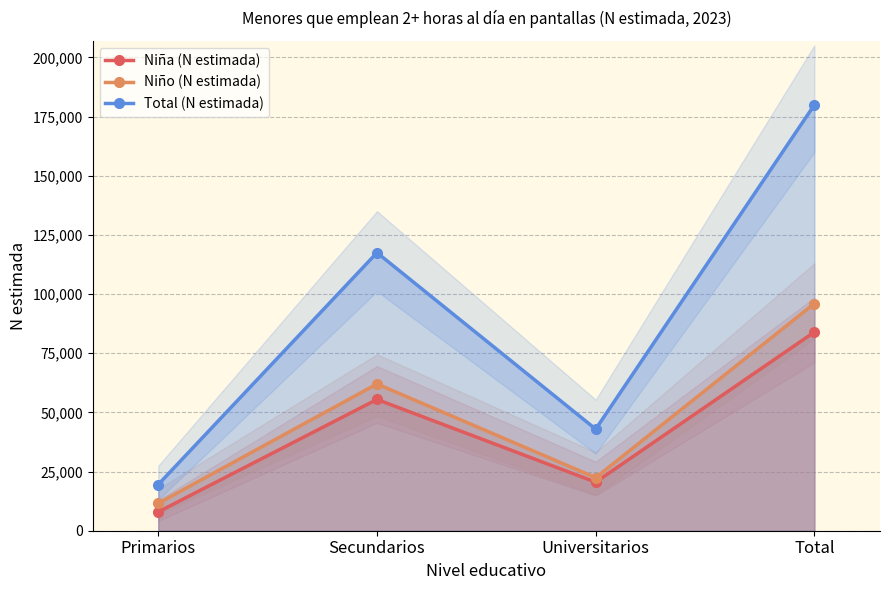

True or false: Total (N estimada) and Niño (N estimada) cross at least once.

False